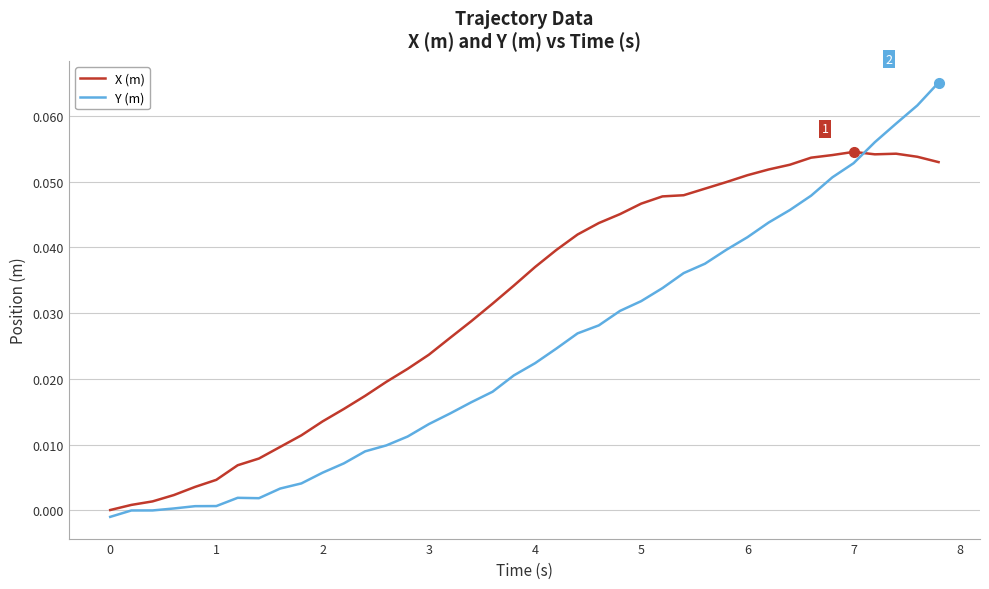

After their last crossing, which series has the higher values: Y (m) or X (m)?

Y (m)